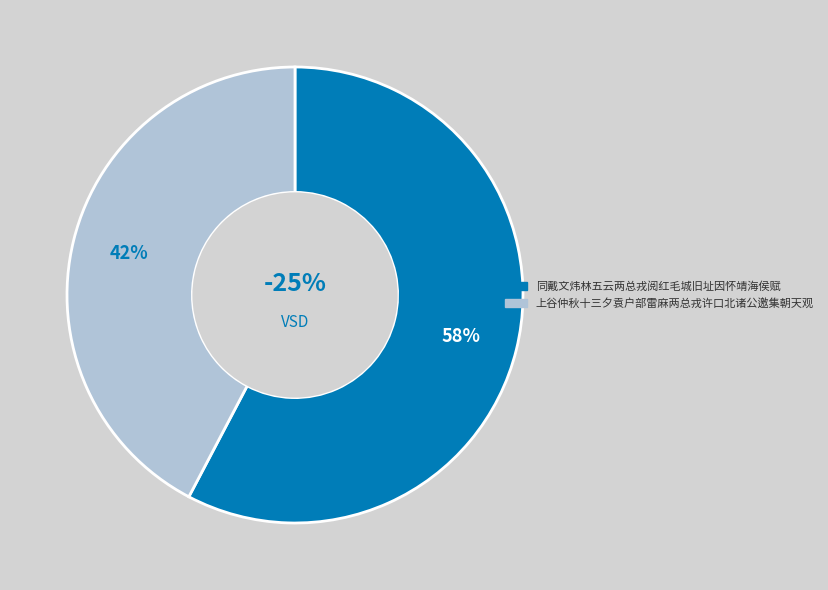

To the nearest percent, what is the combined percentage of 上谷仲秋十三夕袁户部雷麻两总戎许口北诸公邀集朝天观 and 同戴文炜林五云两总戎阅红毛城旧址因怀靖海侯赋?

100%